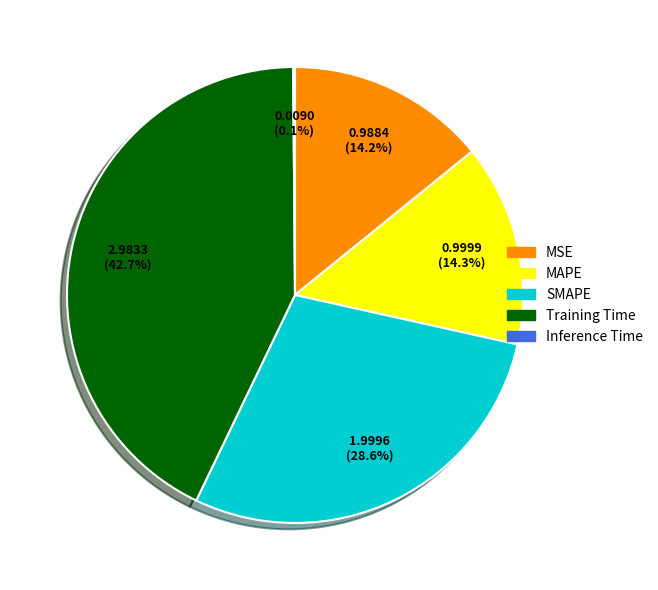

Which category has the biggest portion of the pie?

Training Time